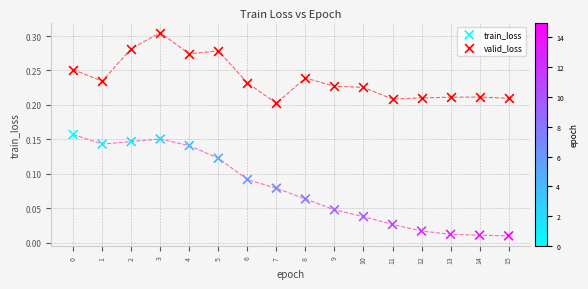

Which series has the widest spread of Y values?

train_loss